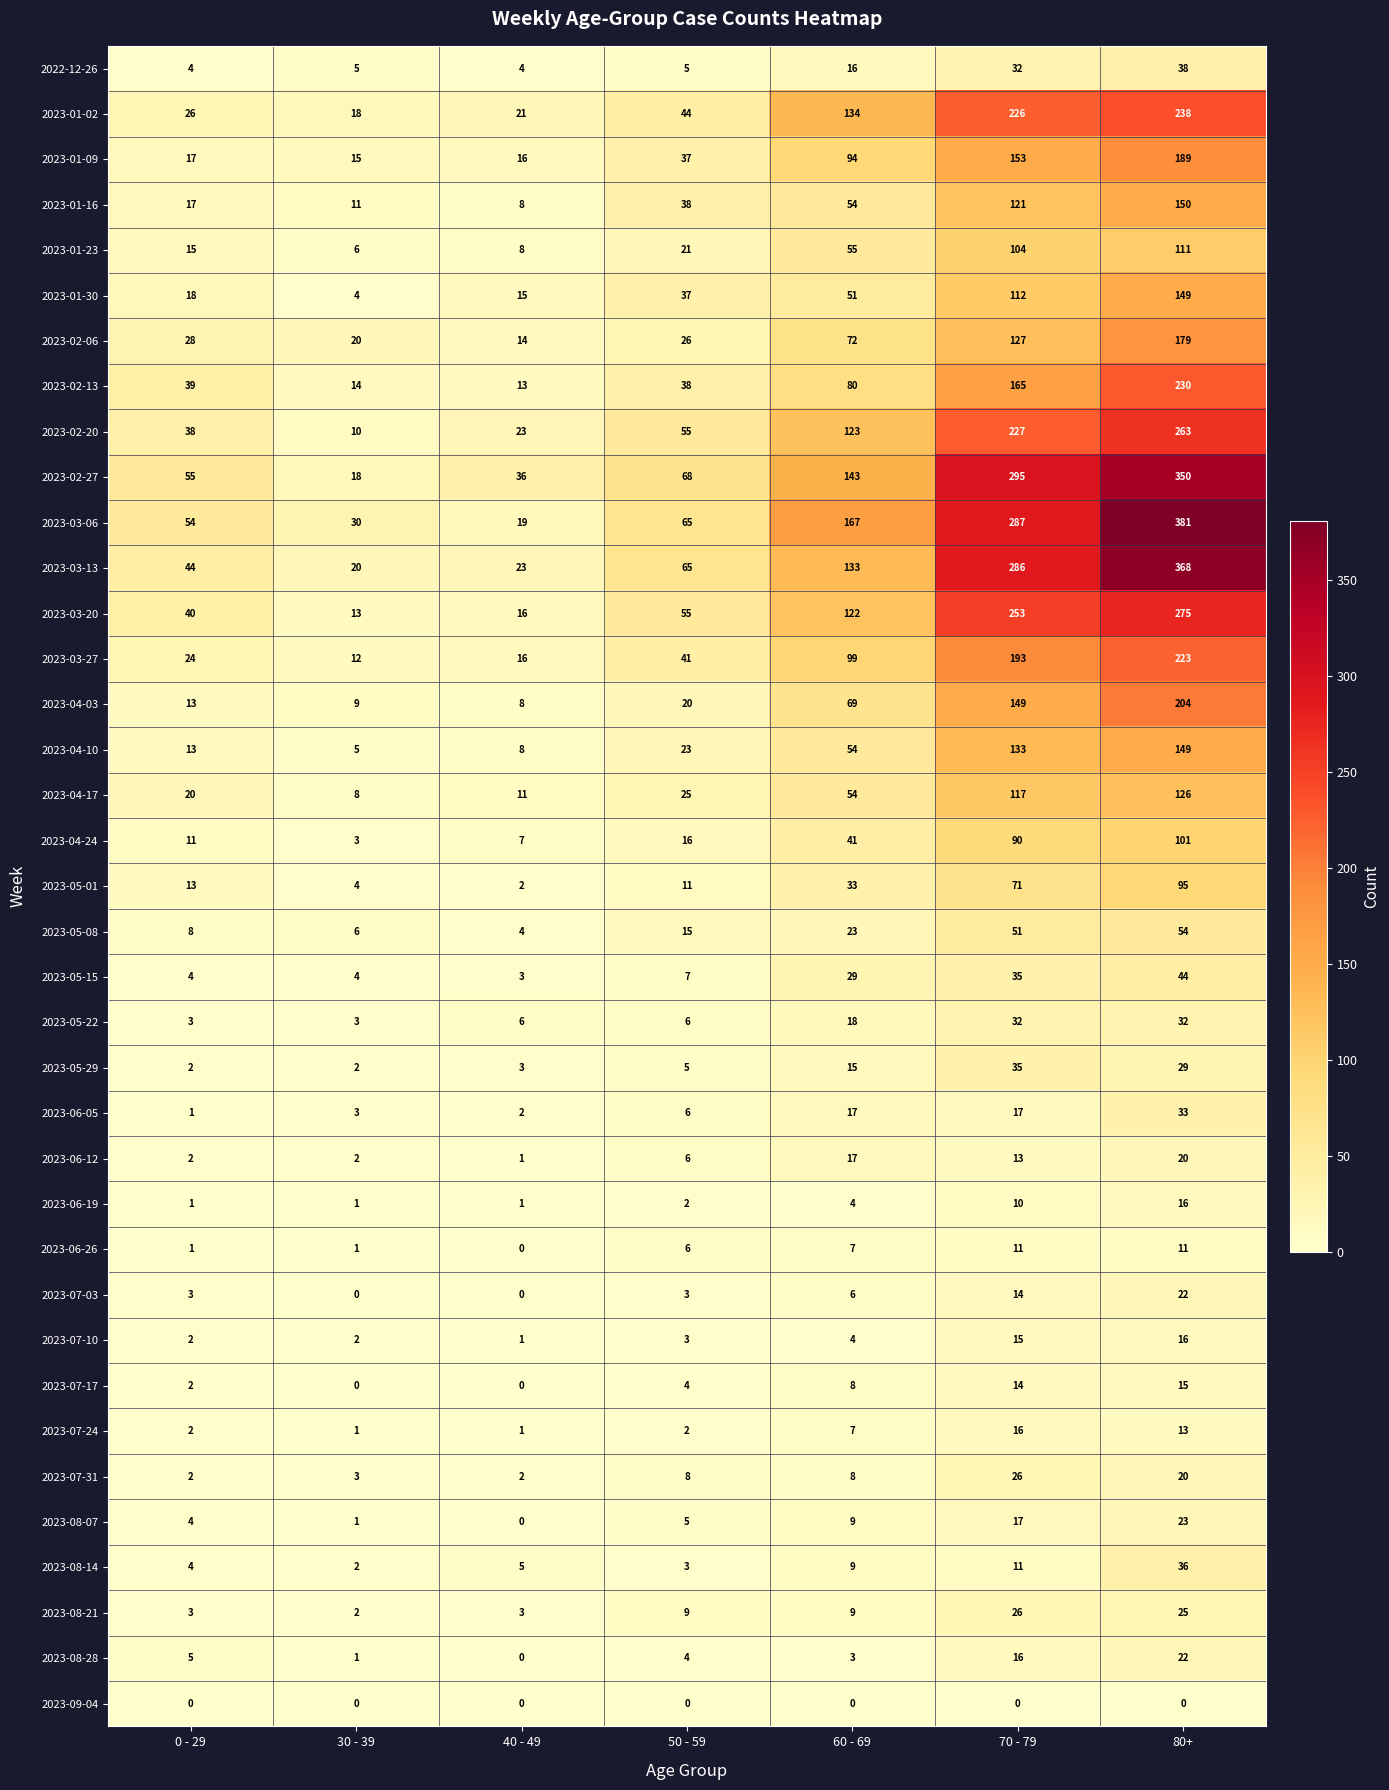

What is the total value across all series at 40 - 49?

300